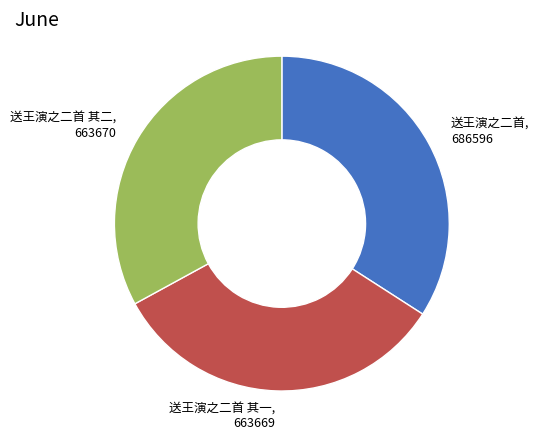

The 送王演之二首 slice represents 34% of the pie. True or false?

True